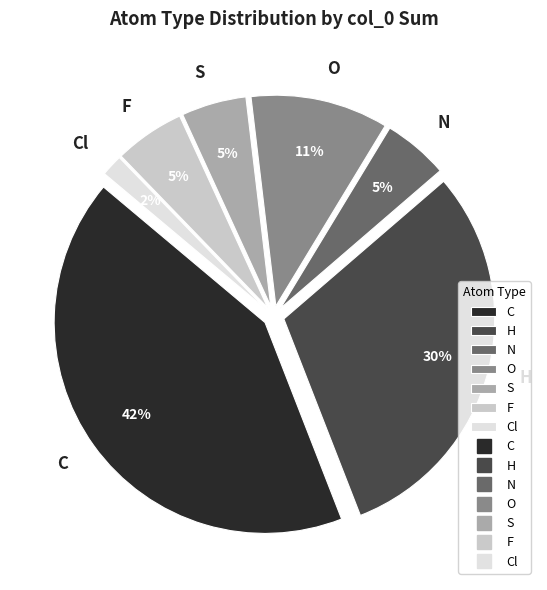

Approximately how many times larger is the value at S compared to Cl?

3.0